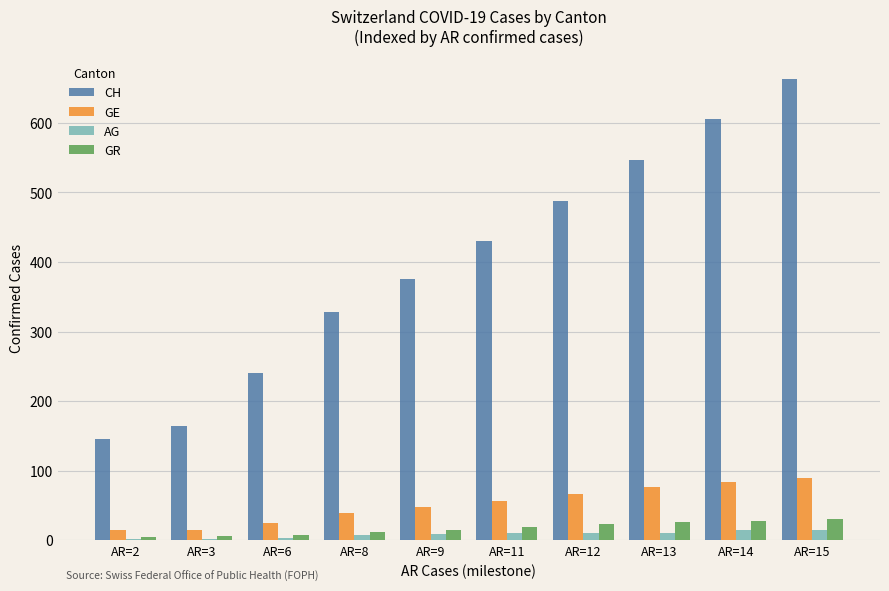

Which series changed the most between AR=8 and AR=15?

CH